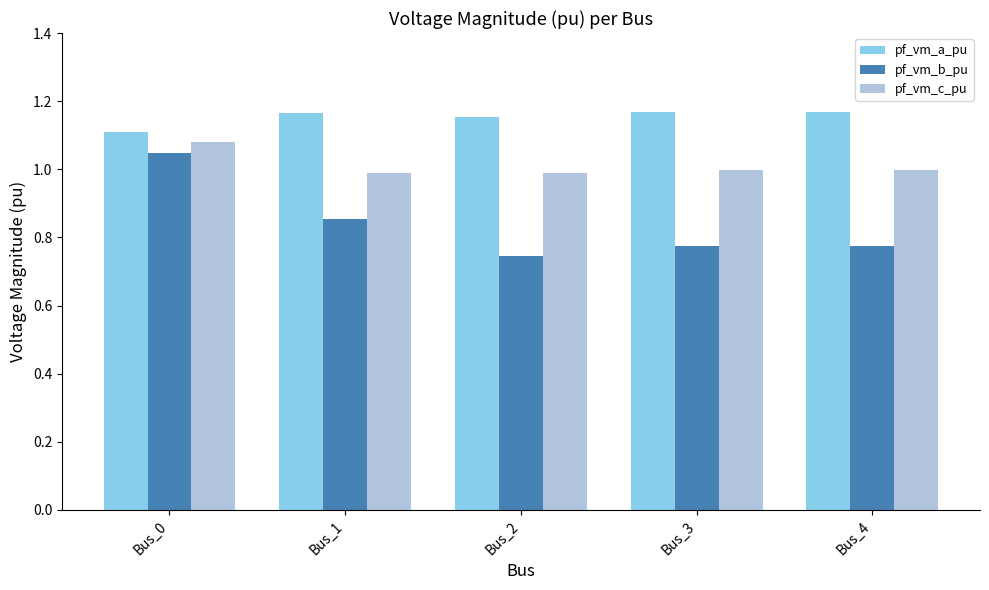

Which series has the largest range (max minus min)?

pf_vm_b_pu